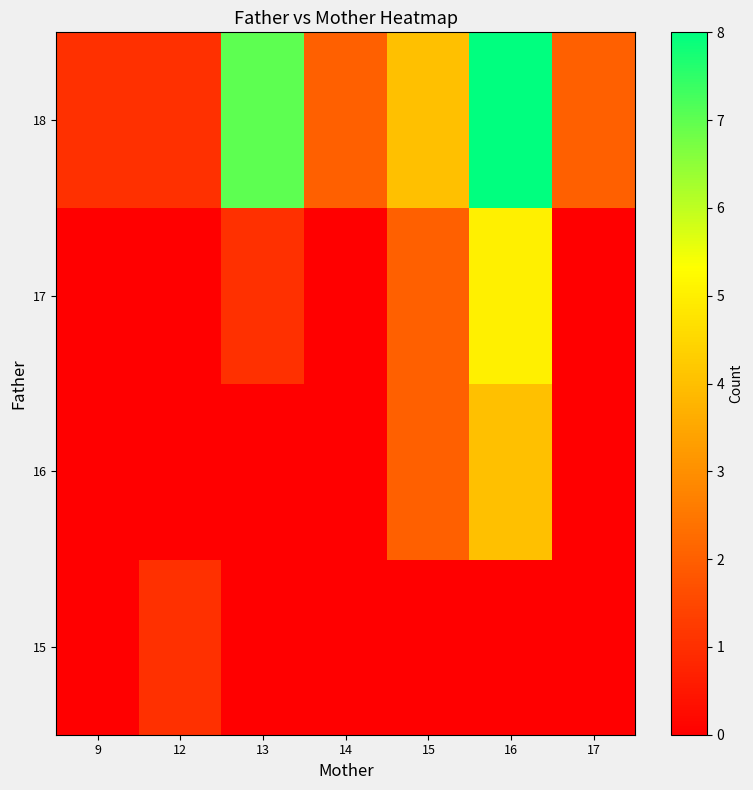

Which series changed the most between 13 and 15?

18